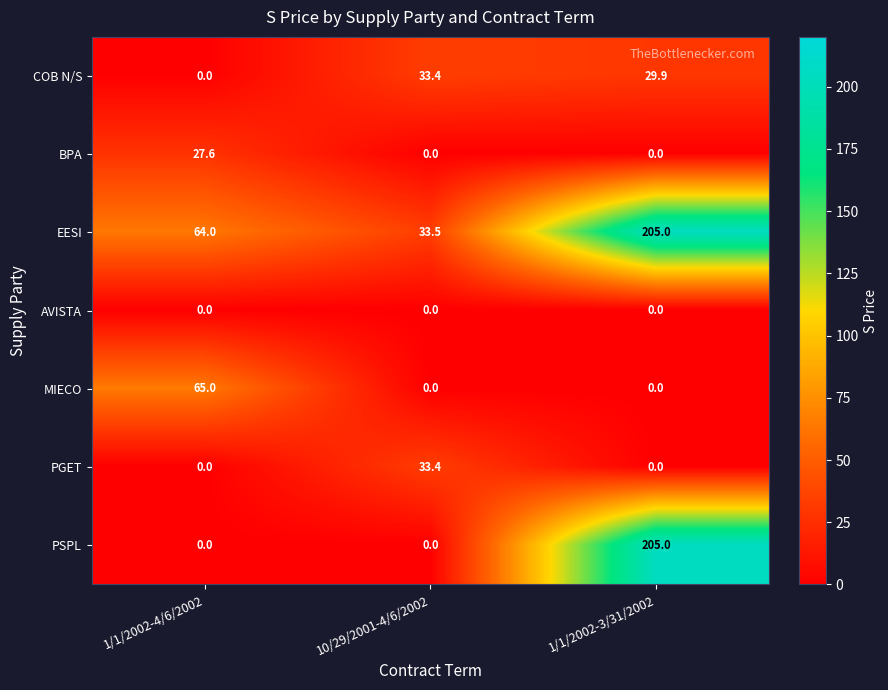

Count the number of data series in this chart.

7